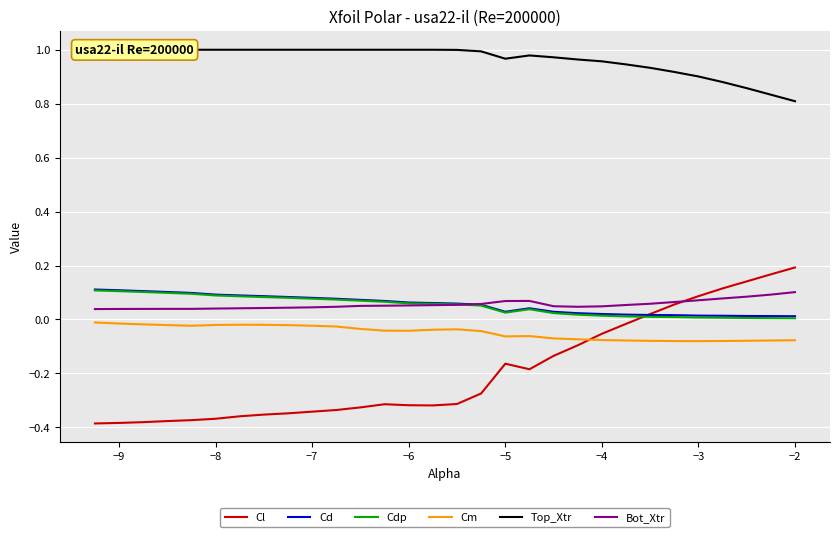

True or false: Cd and Cm intersect in this chart.

False